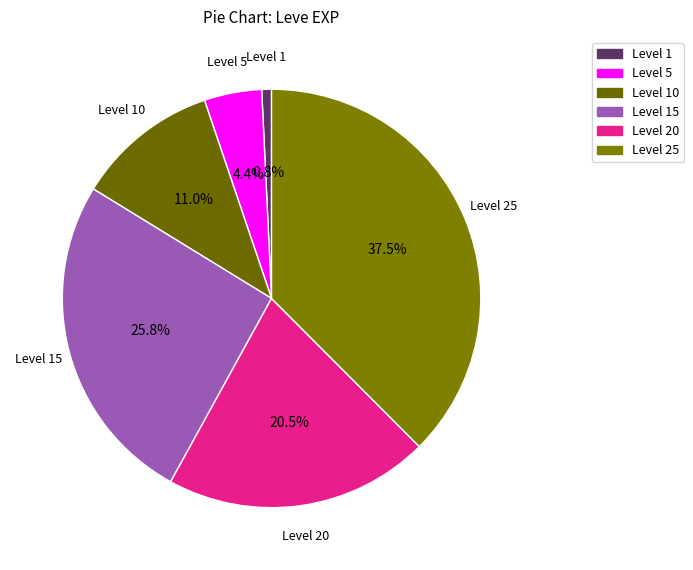

To the nearest percent, what is the difference between the largest and smallest slice percentages?

37%